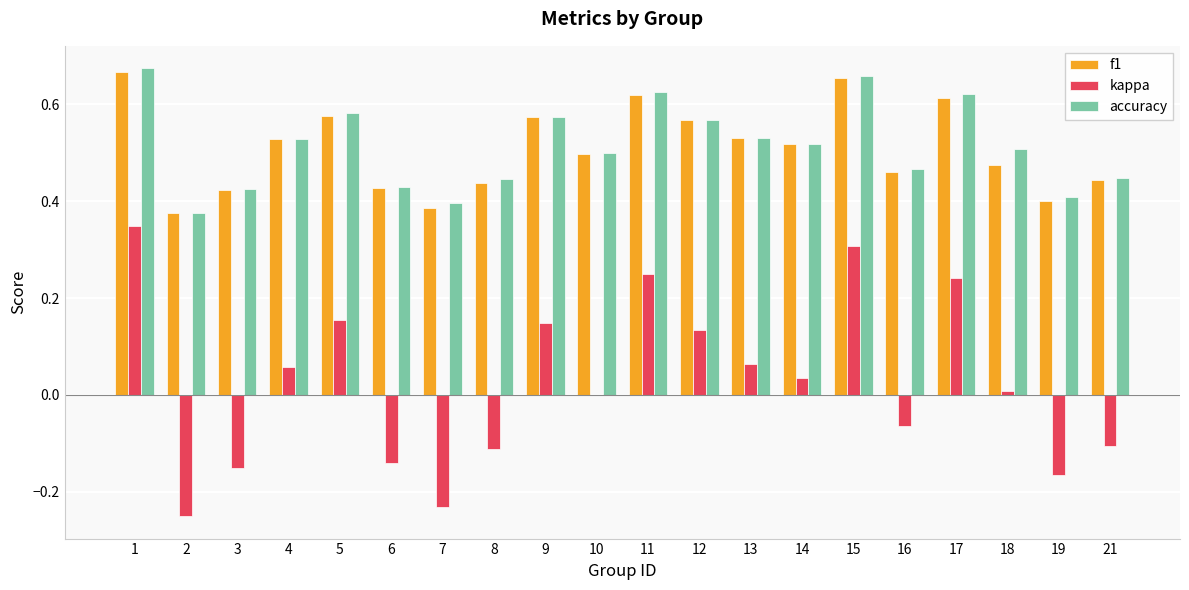

At which label does kappa first exceed 0?

1